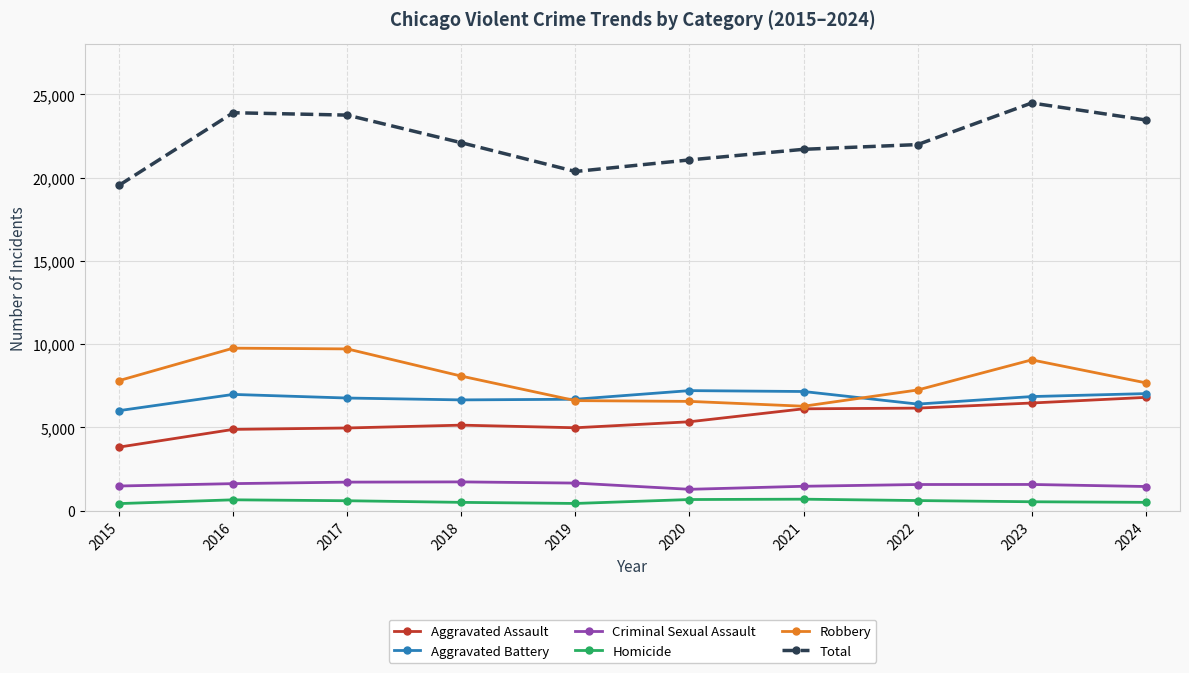

True or false: Homicide and Criminal Sexual Assault intersect in this chart.

False